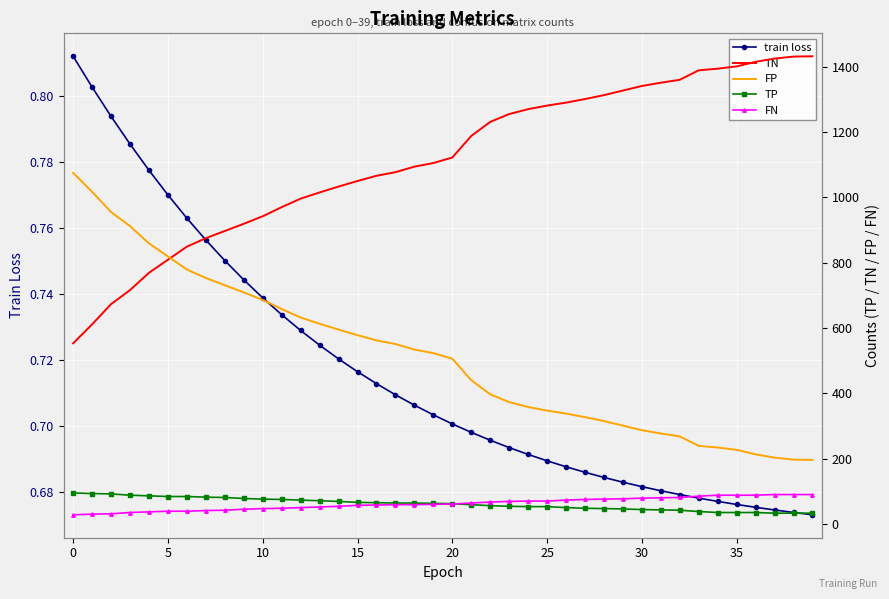

Which series changed the most between 15 and 31?

TN